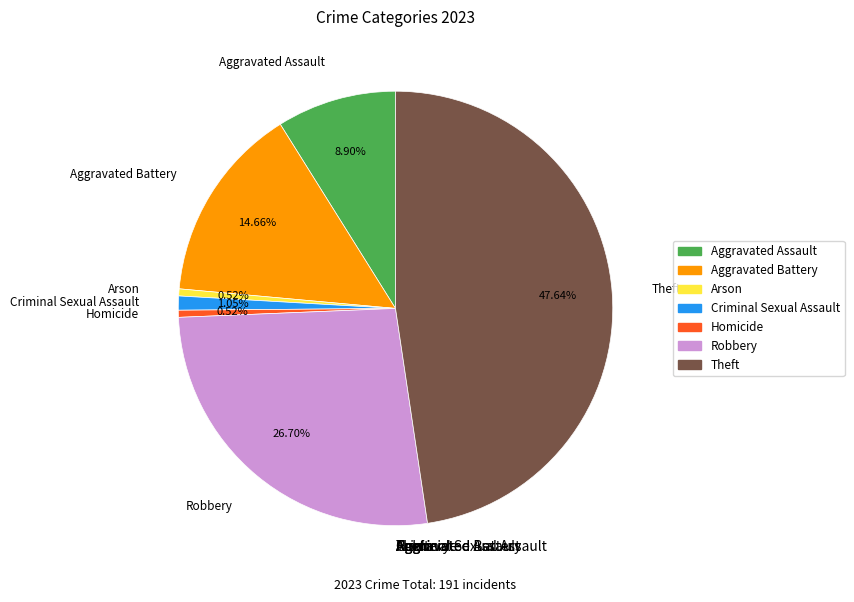

How many segments does this pie chart have?

7